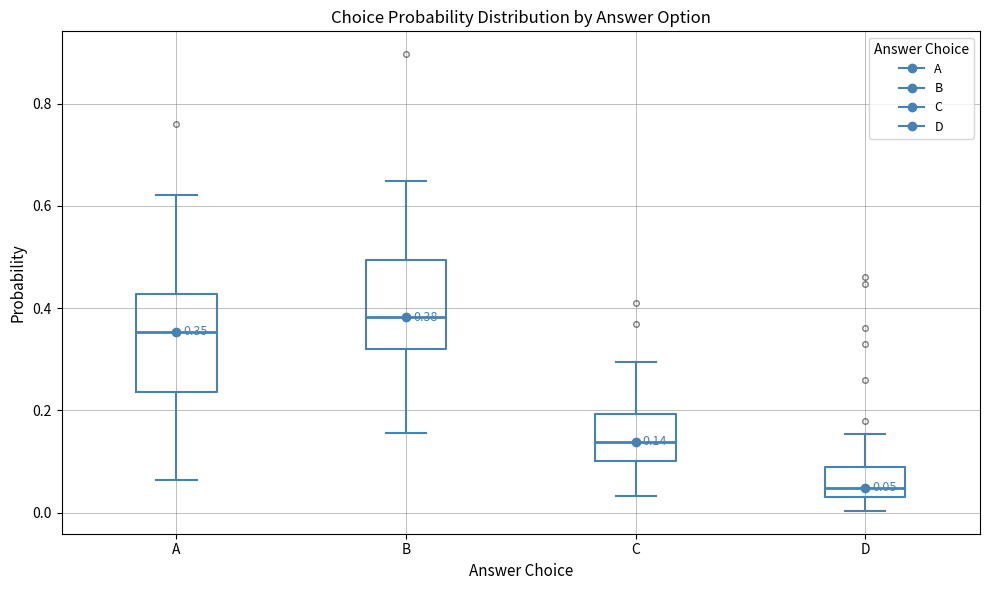

Which box's median line is the highest?

B